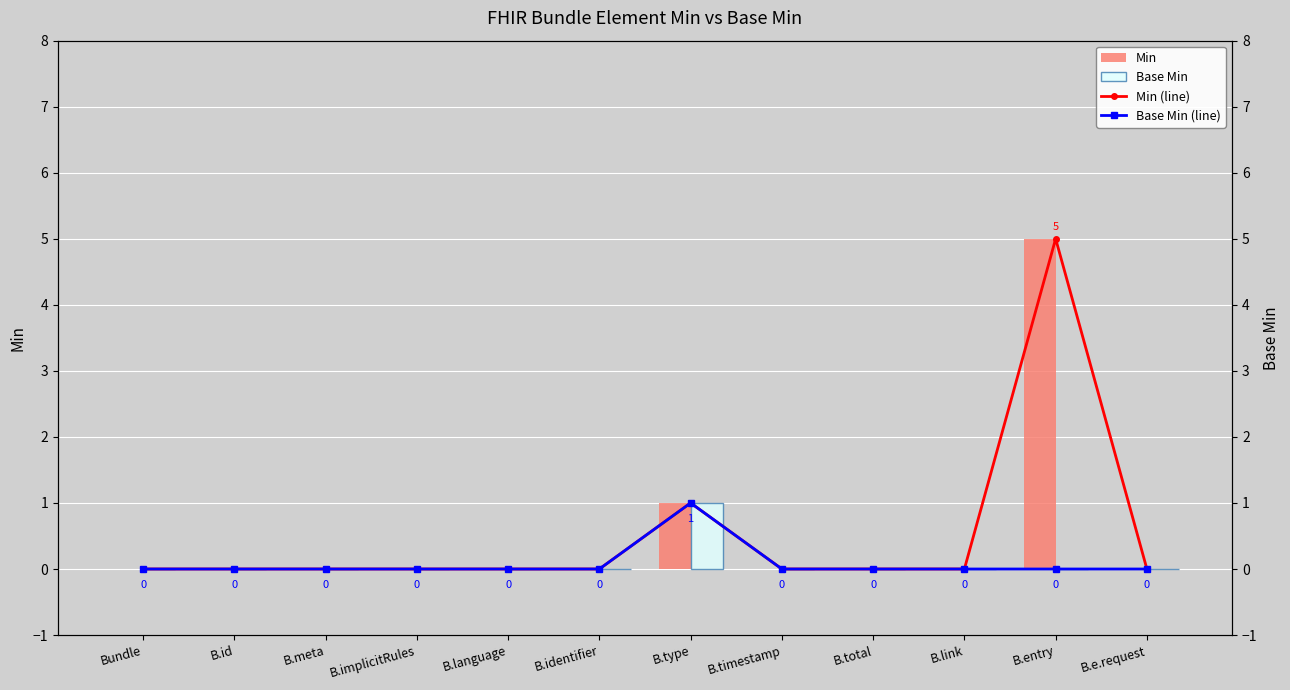

What is the sum of all Min values?

6